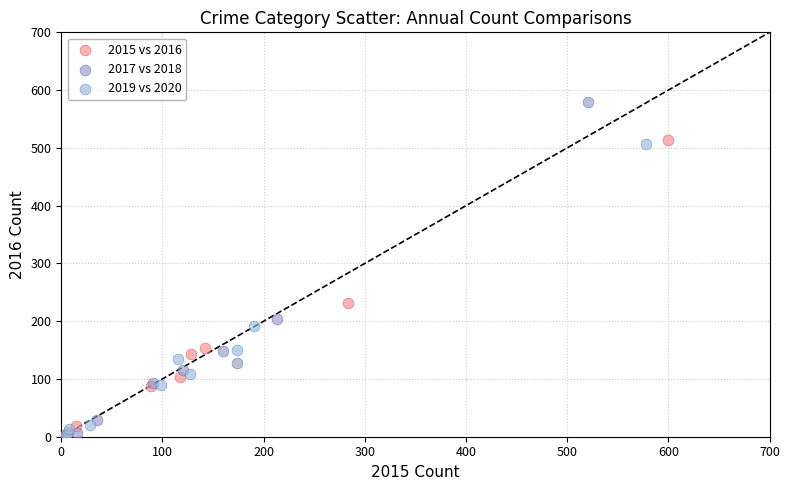

Which series has the widest spread of Y values?

2017 vs 2018